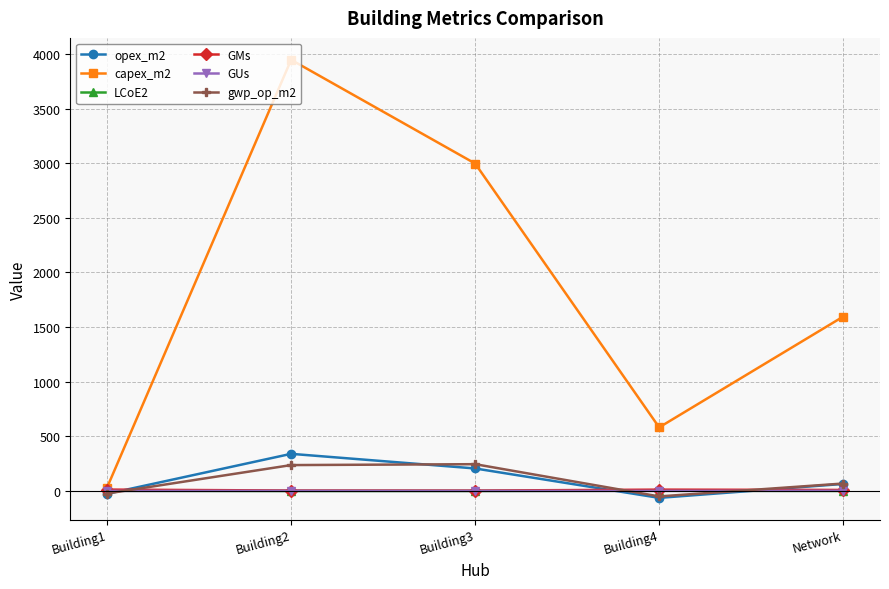

How many series are shown in this chart?

6